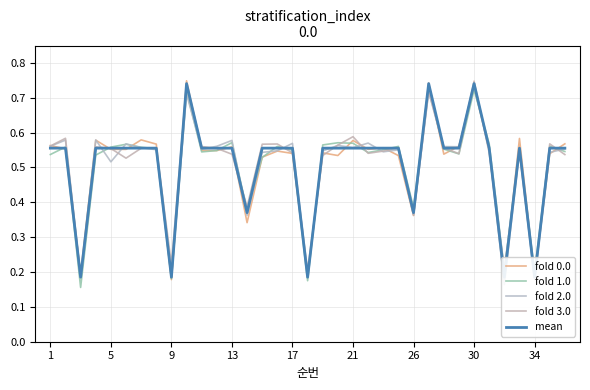

What is the maximum value shown in the chart?

0.7